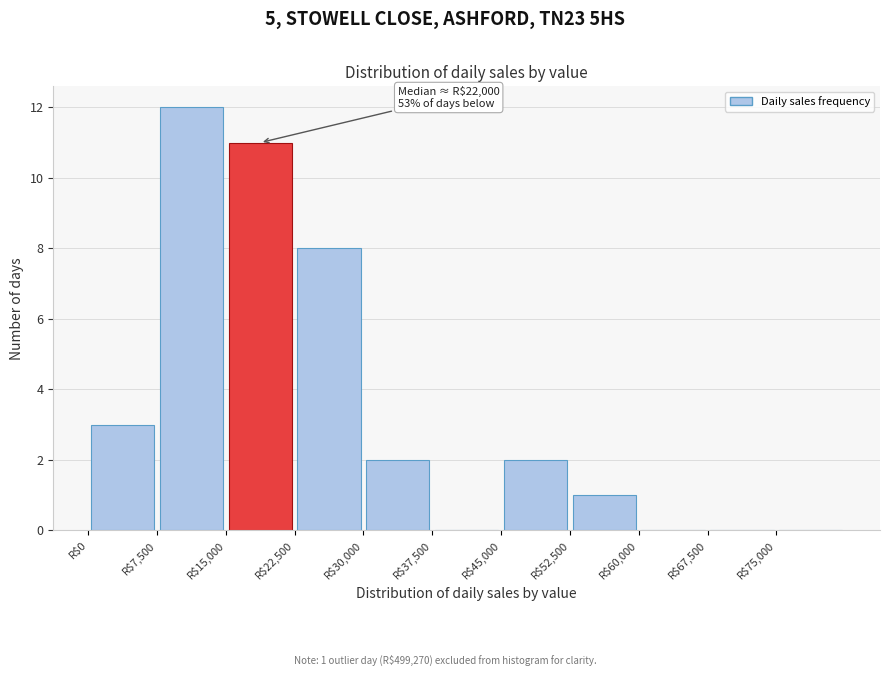

Over which range of the x-axis is the bar tallest?

7500 to 15000